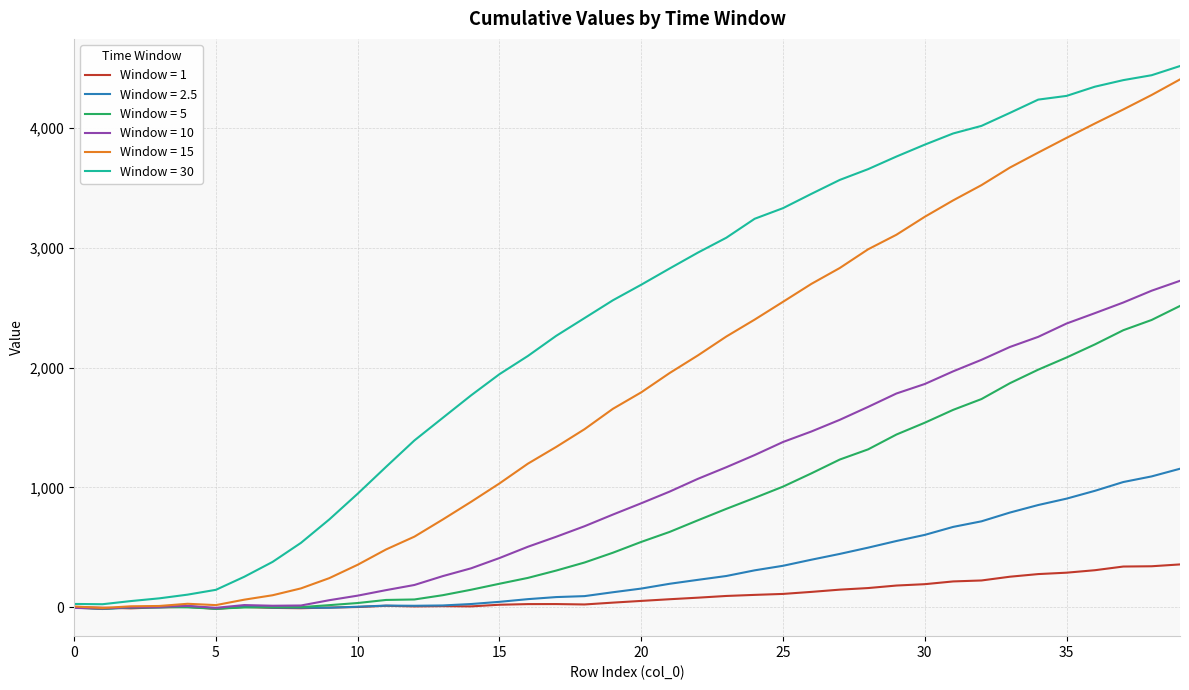

Which series has the widest spread of values?

Window = 30